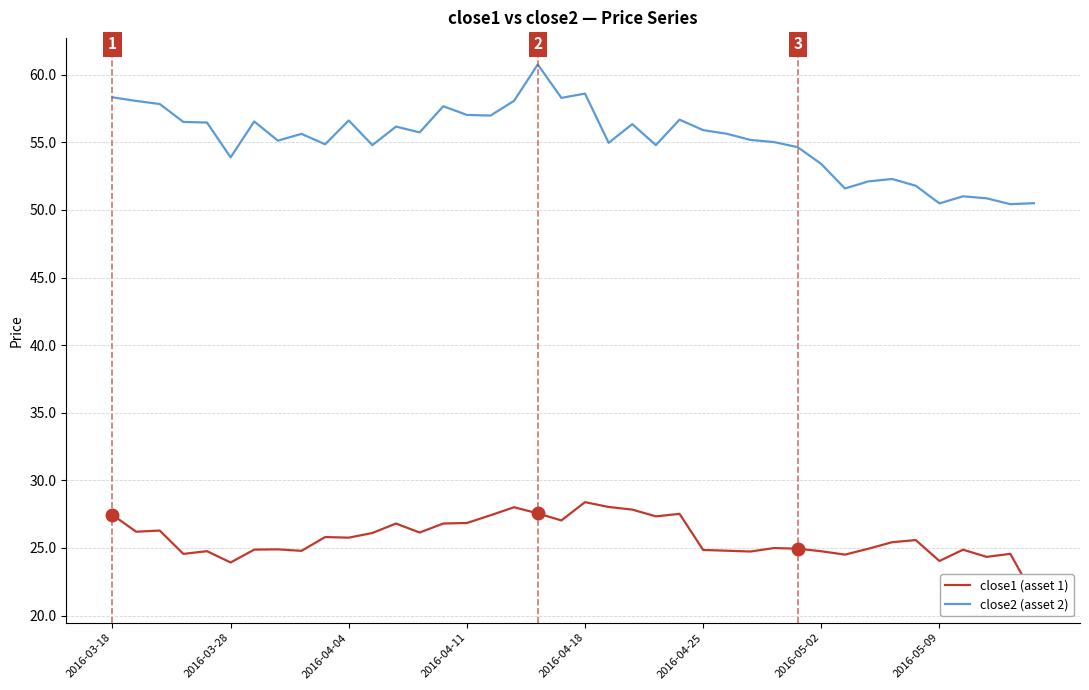

Does the chart have visible grid lines?

Yes